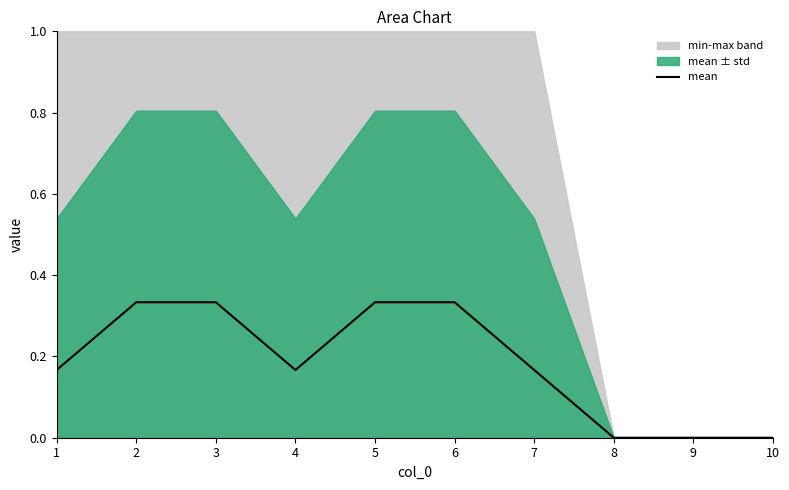

The value at 2 is 0.1. True or false?

False